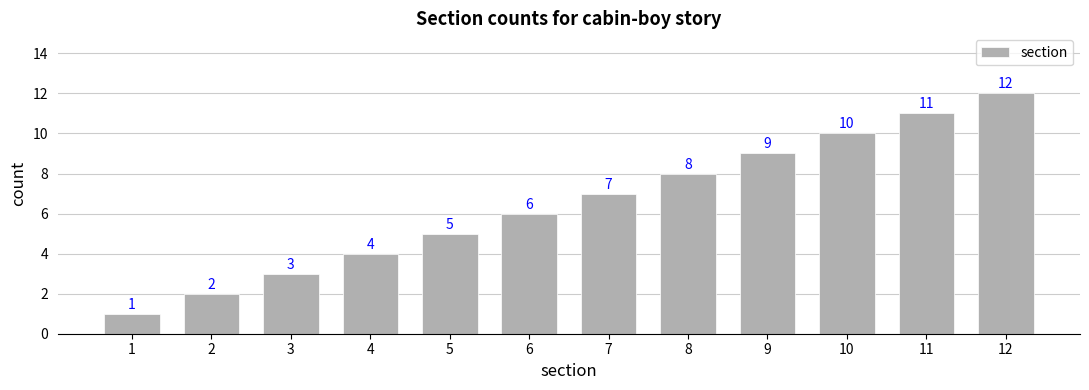

The value at 10 is 3. True or false?

False